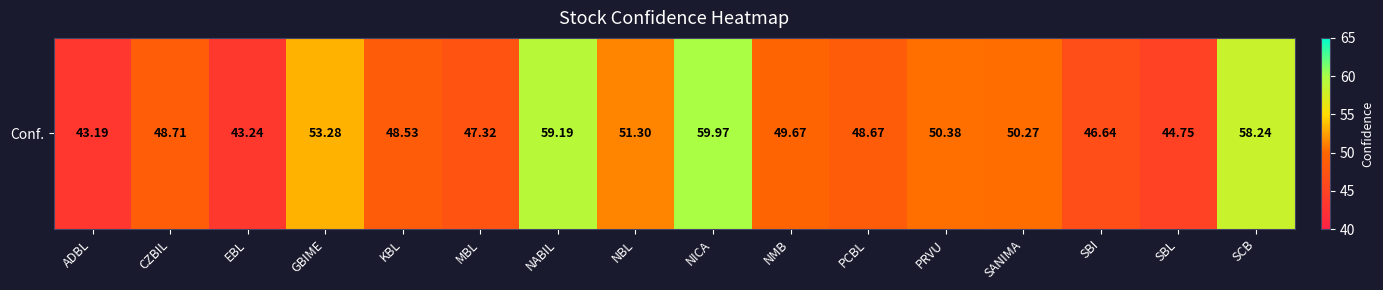

Rank the categories by value from lowest to highest.

ADBL, EBL, SBL, SBI, MBL, KBL, PCBL, CZBIL, NMB, SANIMA, PRVU, NBL, GBIME, SCB, NABIL, NICA